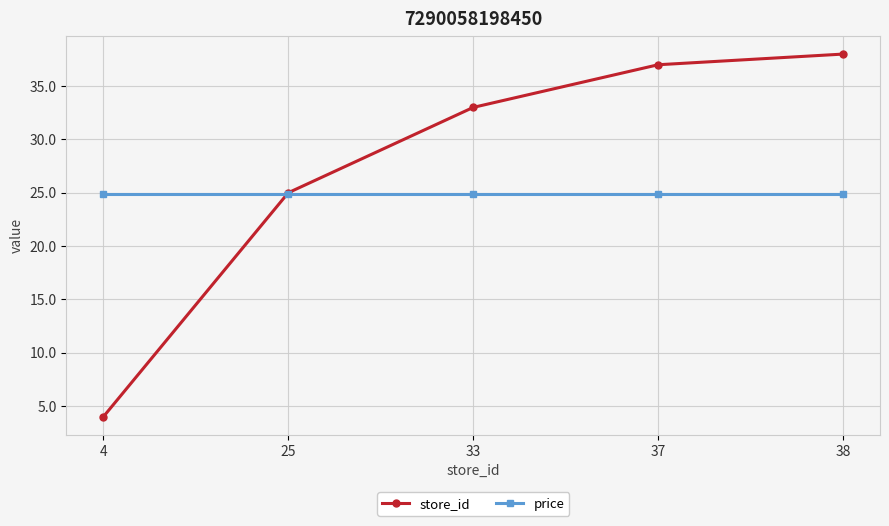

Which category has the lowest value in the store_id series?

4